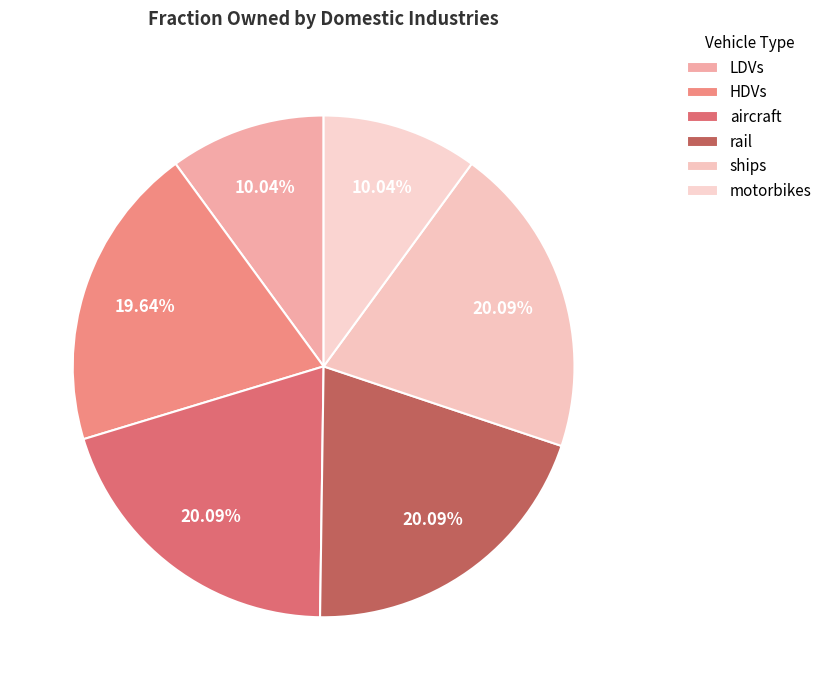

To the nearest percent, what is the difference between the largest and smallest slice percentages?

10%